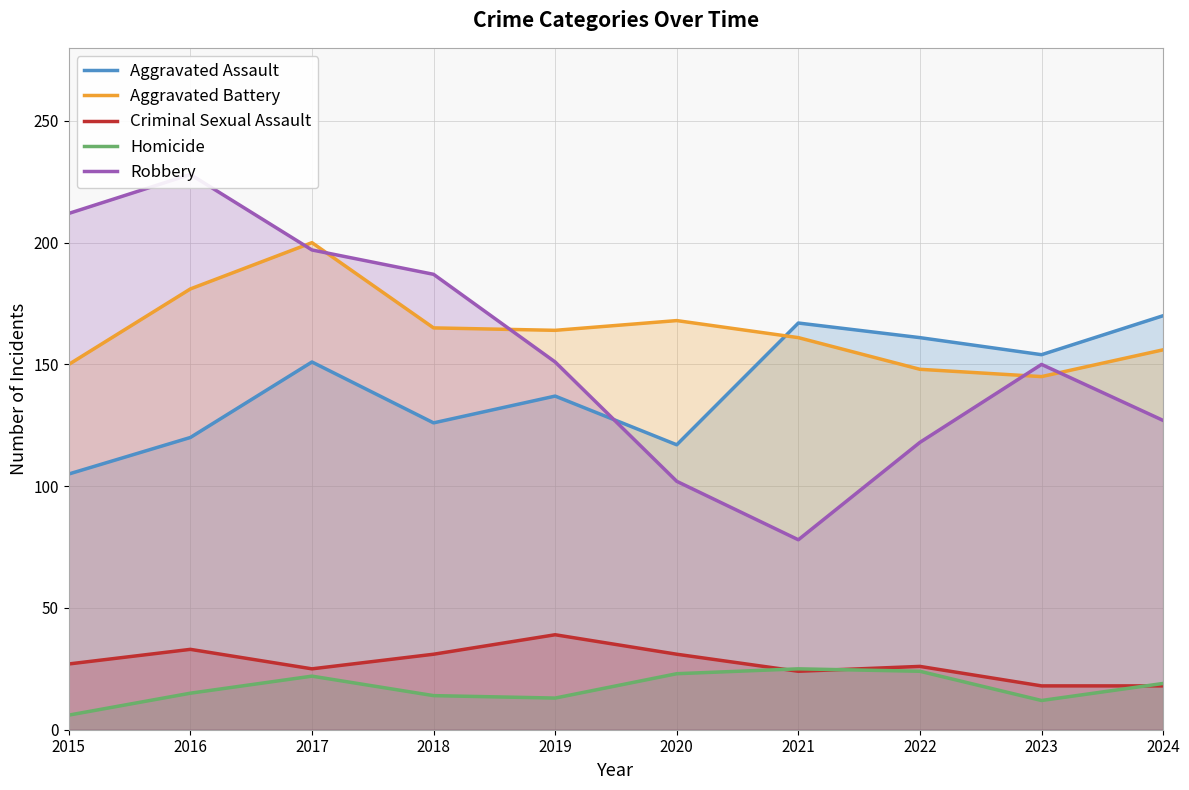

What is the sum of all Robbery values?

1550